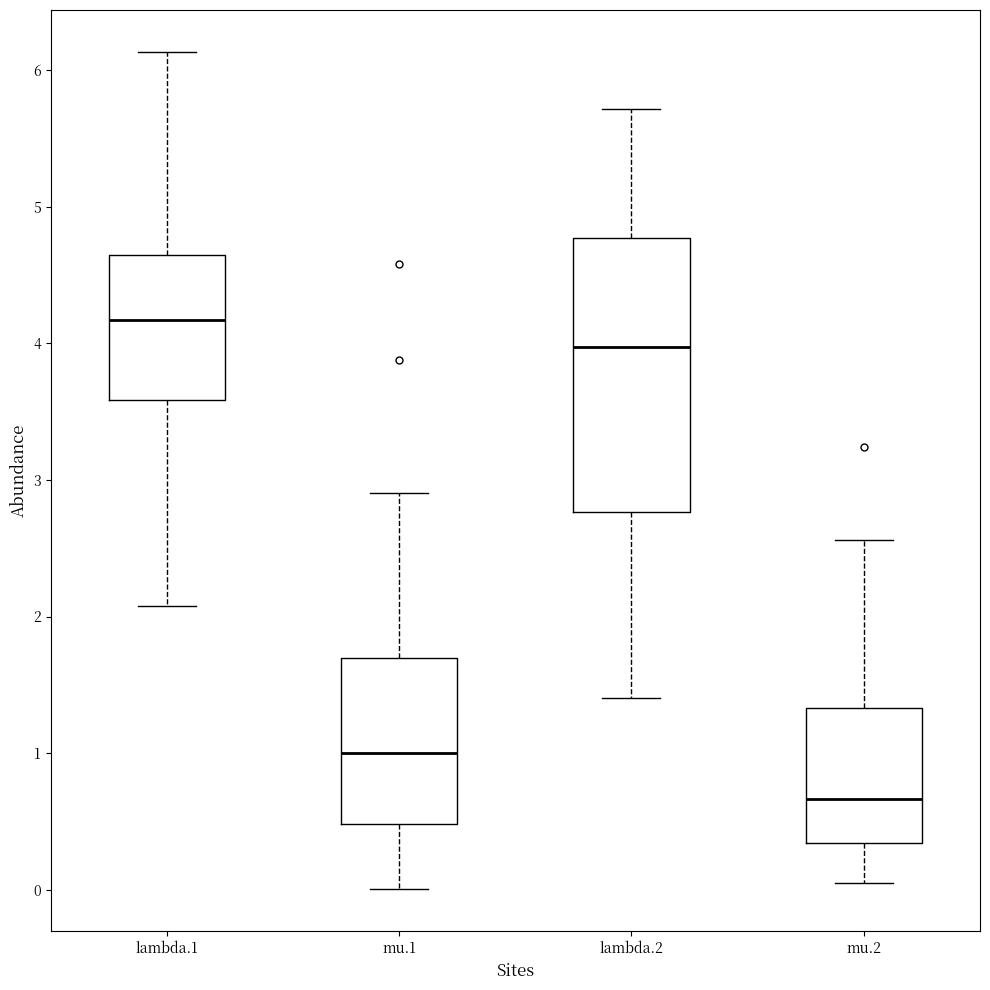

Reading left to right, read every box against the y-axis: the position of its median line, the range the box covers, and the ends of its whiskers. The values are not printed on the chart, so give them approximately, as read against the axis.

lambda.1: median 4.2, box 3.6 to 4.6, whiskers 2.1 to 6.1
mu.1: median 1.0, box 0.5 to 1.7, whiskers 0.0 to 2.9
lambda.2: median 4.0, box 2.8 to 4.8, whiskers 1.4 to 5.7
mu.2: median 0.7, box 0.3 to 1.3, whiskers 0.1 to 2.6